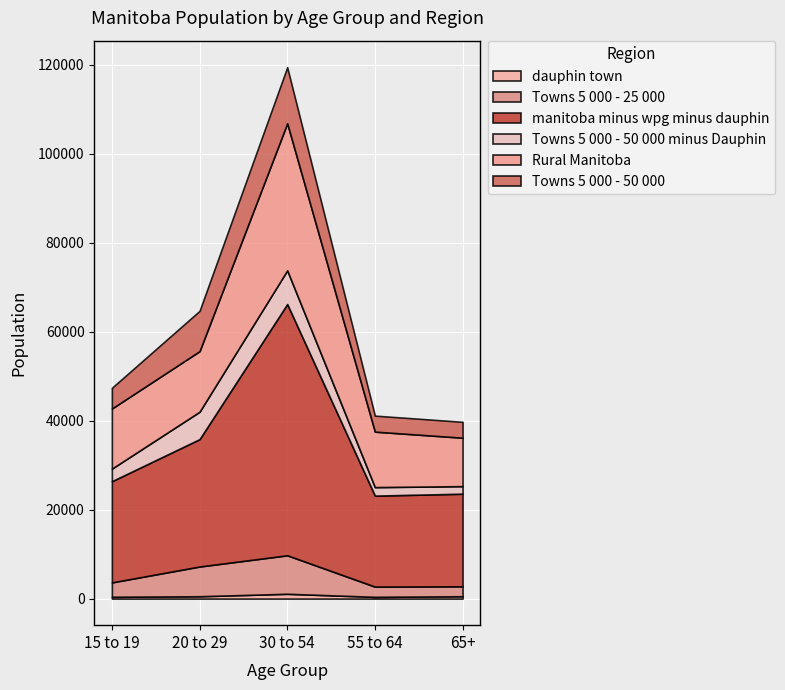

Is it true that Towns 5 000 - 25 000 equals 3861 at 65+?

False